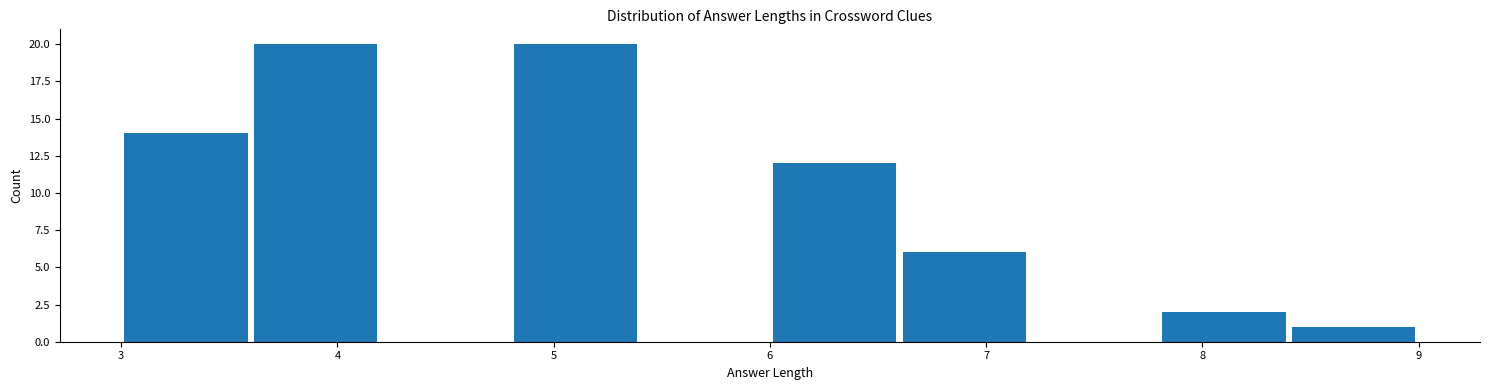

Reading left to right, list every bar in this chart as the range it spans on the x-axis followed by its height. The values are not printed on the chart, so give them approximately, as read against the axis.

3.0 to 3.6: 14
3.6 to 4.2: 20
4.2 to 4.8: 0
4.8 to 5.4: 20
5.4 to 6.0: 0
6.0 to 6.6: 12
6.6 to 7.2: 6
7.2 to 7.8: 0
7.8 to 8.4: 2
8.4 to 9.0: 1